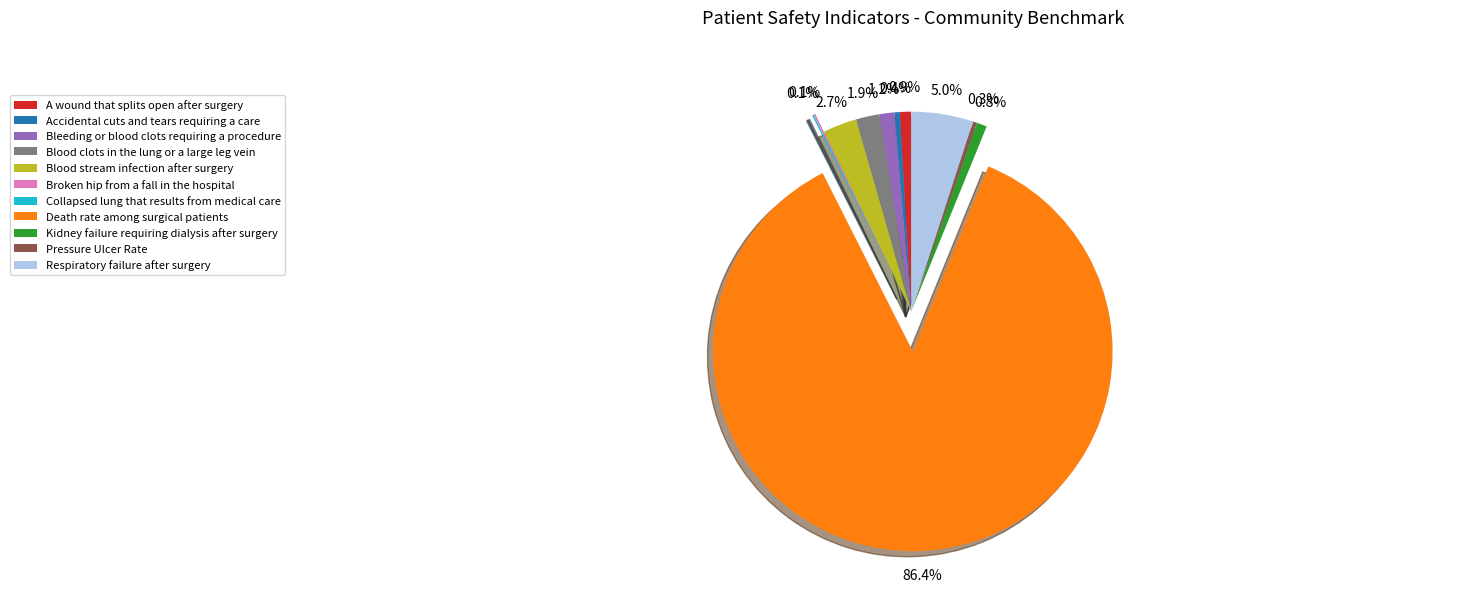

What percentage do Bleeding or blood clots requiring a procedure and Pressure Ulcer Rate together represent?

1.5%